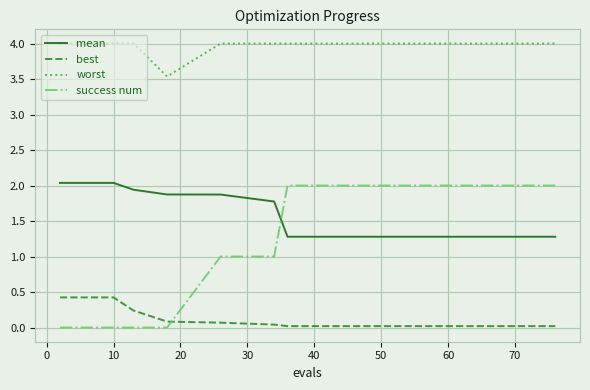

What is the sum of all worst values?

59.5